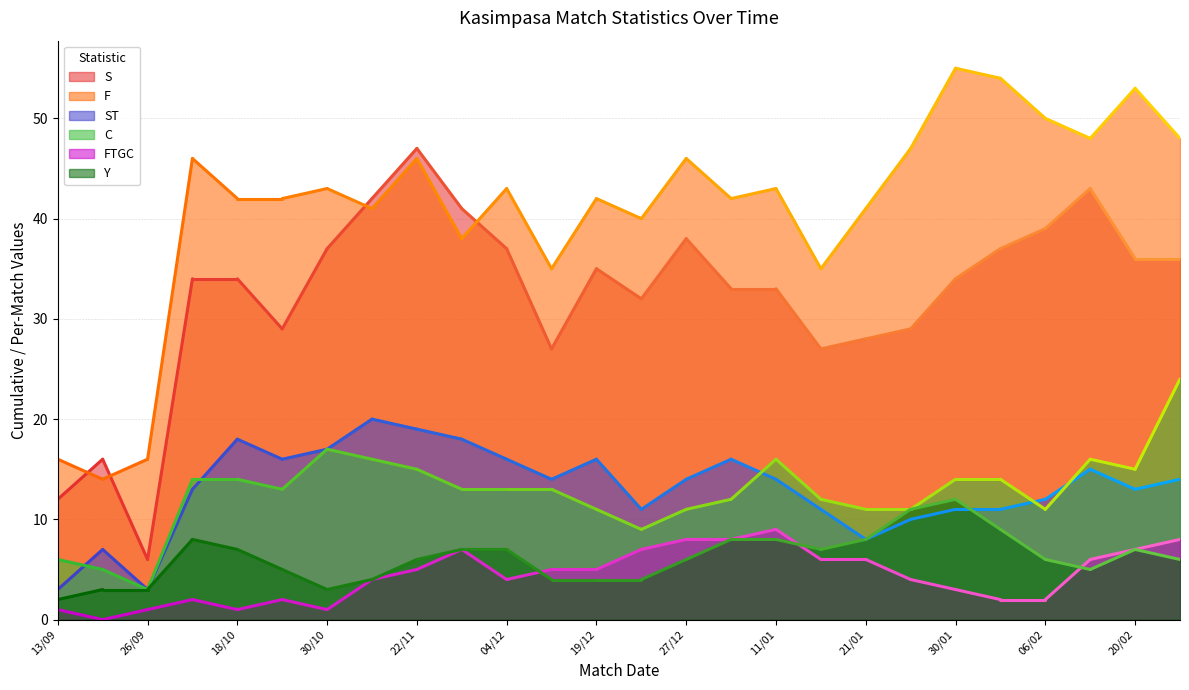

How many lines are shown in the chart?

6